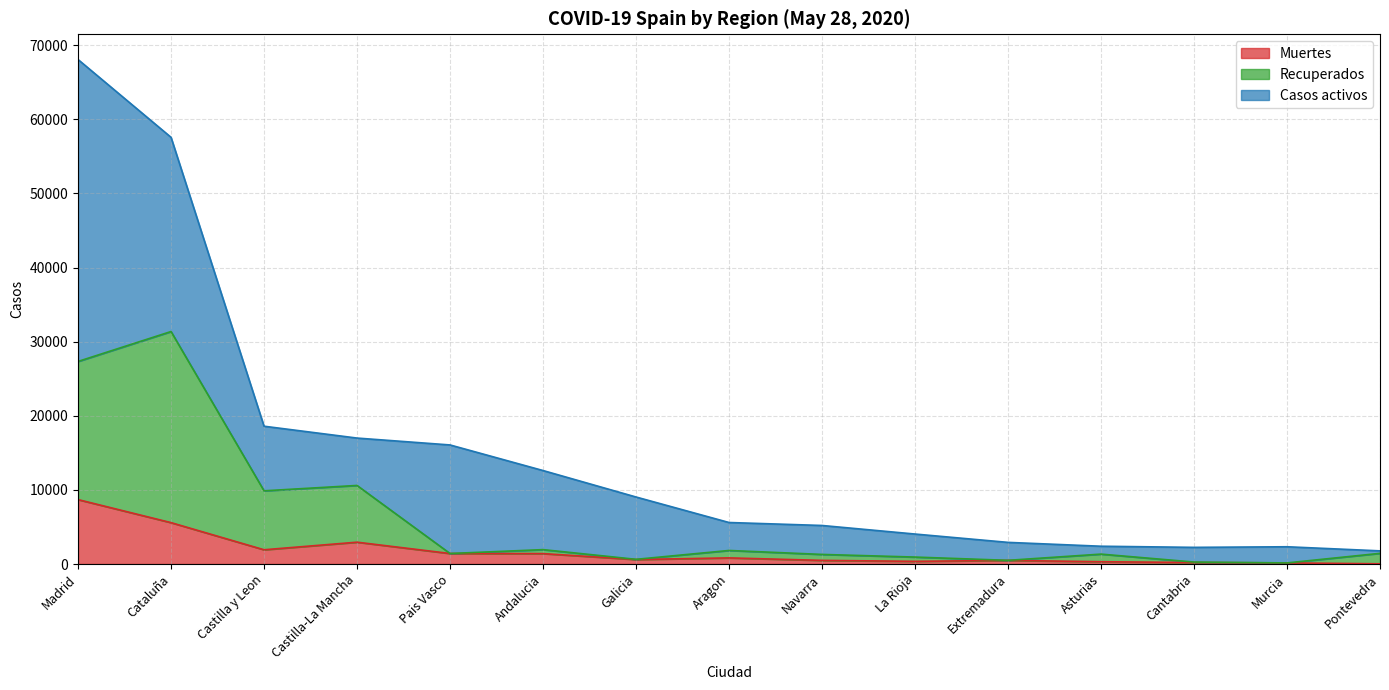

How many lines are shown in the chart?

3